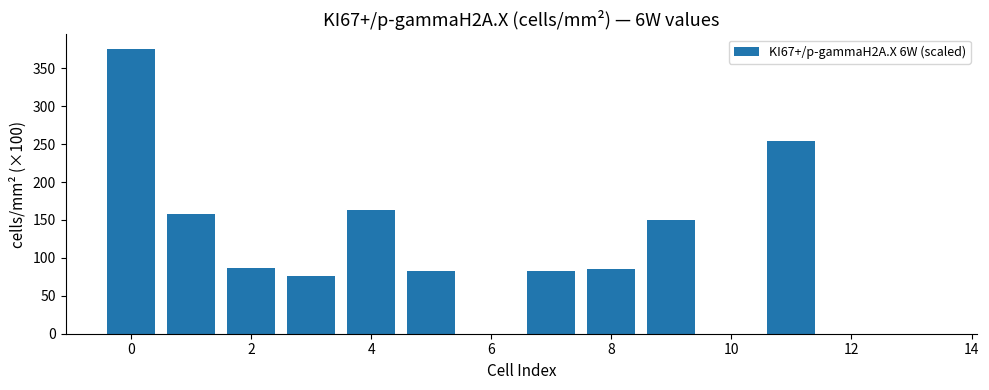

What is the sum of all values?

1515.3